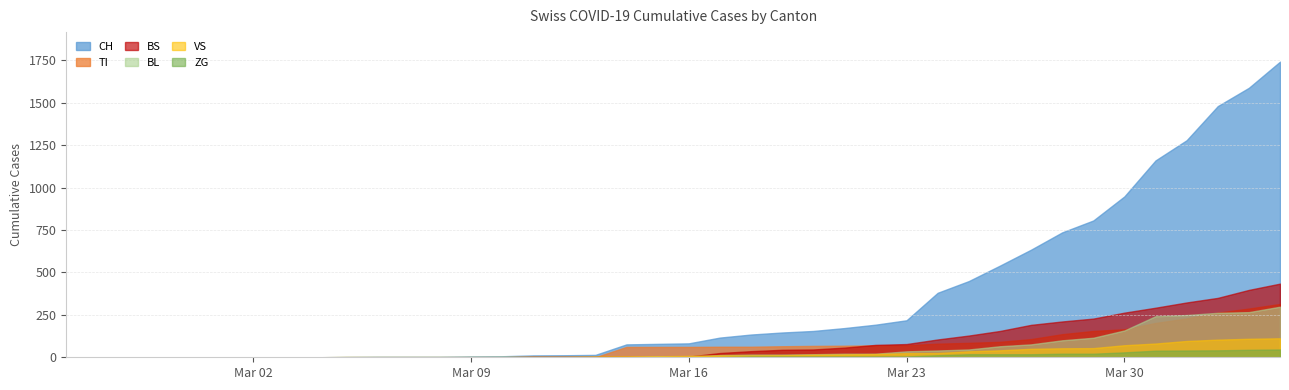

Reading left to right, what are all the values shown in this chart?

CH: 0=0	1=0	2=0	3=0	4=0	5=0	6=0	7=0	8=0	9=2	10=3	11=3	12=3	13=5	14=6	15=11	16=12	17=14	18=76	19=79	20=82	21=116	22=134	23=146	24=155	25=172	26=192	27=218	28=380	29=449	30=540	31=634	32=736	33=806	34=948	35=1160	36=1279	37=1480	38=1588	39=1742
VS: 0=0	1=0	2=0	3=0	4=0	5=0	6=0	7=0	8=0	9=2	10=2	11=2	12=2	13=2	14=2	15=3	16=3	17=5	18=6	19=6	20=8	21=11	22=11	23=12	24=15	25=17	26=19	27=24	28=25	29=35	30=41	31=50	32=53	33=54	34=71	35=81	36=96	37=104	38=109	39=112
ZG: 0=0	1=0	2=0	3=0	4=0	5=0	6=0	7=0	8=0	9=0	10=0	11=0	12=0	13=0	14=0	15=0	16=0	17=0	18=0	19=0	20=0	21=1	22=5	23=5	24=5	25=5	26=5	27=5	28=12	29=18	30=18	31=18	32=21	33=21	34=29	35=39	36=40	37=41	38=44	39=46
BL: 0=0	1=0	2=0	3=0	4=0	5=0	6=0	7=0	8=0	9=0	10=0	11=0	12=0	13=1	14=2	15=2	16=2	17=2	18=2	19=5	20=5	21=13	22=16	23=16	24=18	25=21	26=21	27=35	28=40	29=46	30=65	31=76	32=100	33=115	34=158	35=242	36=249	37=262	38=266	39=298
TI: 0=0	1=0	2=0	3=0	4=0	5=0	6=0	7=0	8=0	9=0	10=0	11=0	12=0	13=0	14=0	15=0	16=0	17=0	18=61	19=61	20=61	21=62	22=62	23=65	24=67	25=68	26=70	27=71	28=80	29=85	30=91	31=107	32=136	33=155	34=165	35=202	36=229	37=263	38=287	39=314
BS: 0=0	1=0	2=0	3=0	4=0	5=0	6=0	7=0	8=0	9=0	10=0	11=0	12=0	13=0	14=0	15=4	16=4	17=4	18=4	19=0	20=4	21=25	22=36	23=44	24=46	25=57	26=73	27=78	28=105	29=128	30=155	31=191	32=211	33=228	34=263	35=292	36=323	37=350	38=397	39=434